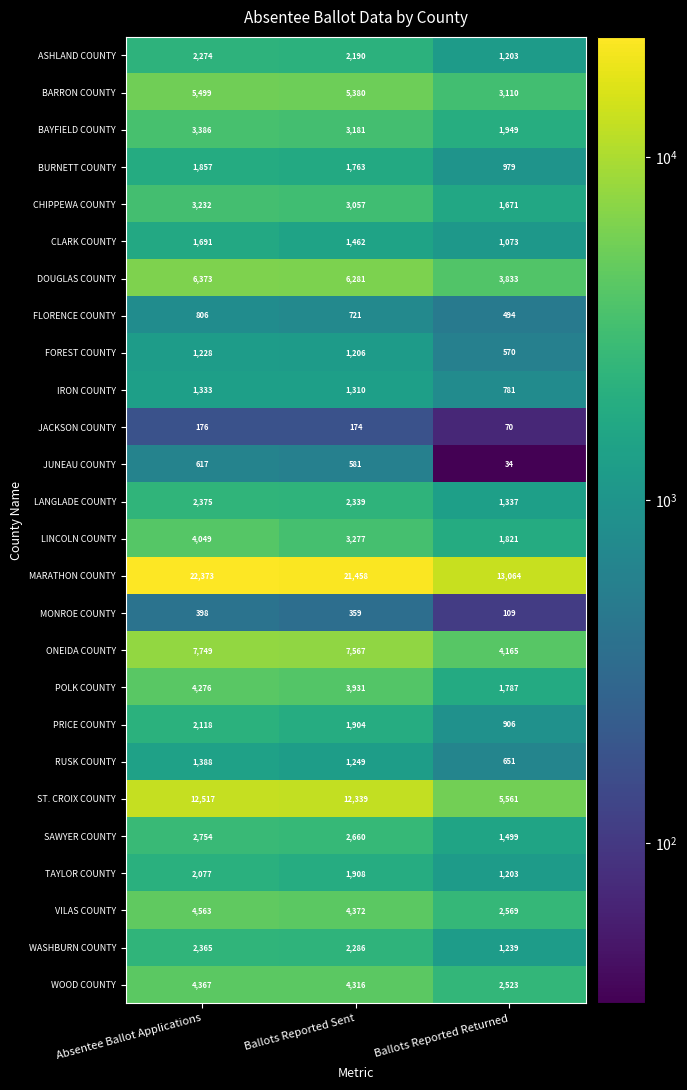

At which label is PRICE COUNTY closest to 1512?

Ballots Reported Sent